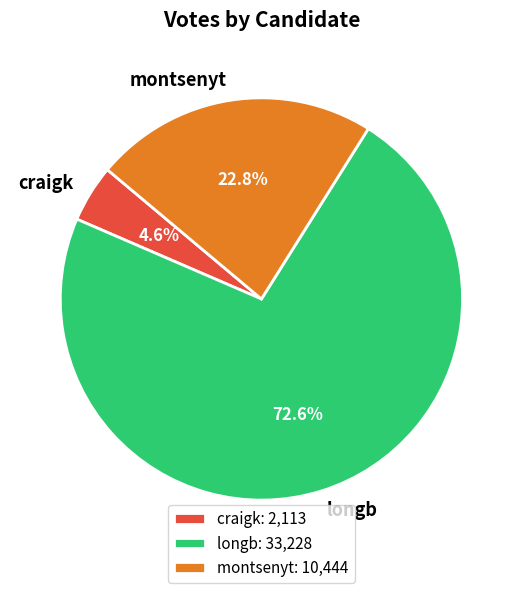

What percentage is the montsenyt slice, to the nearest percent?

23%